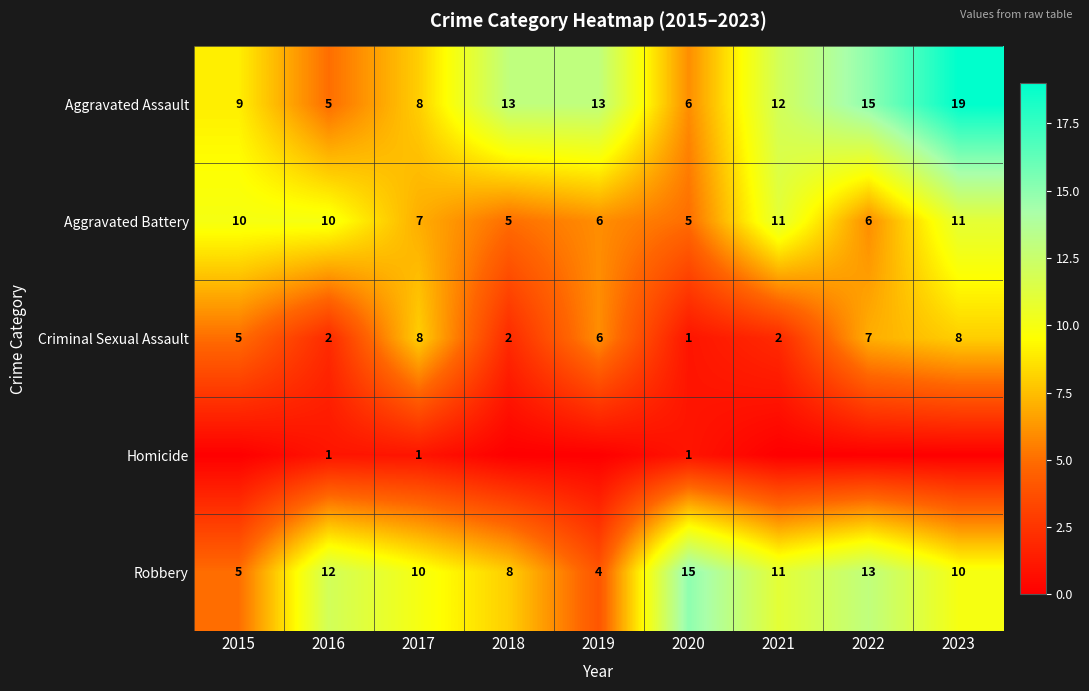

What is the maximum value for Robbery?

15